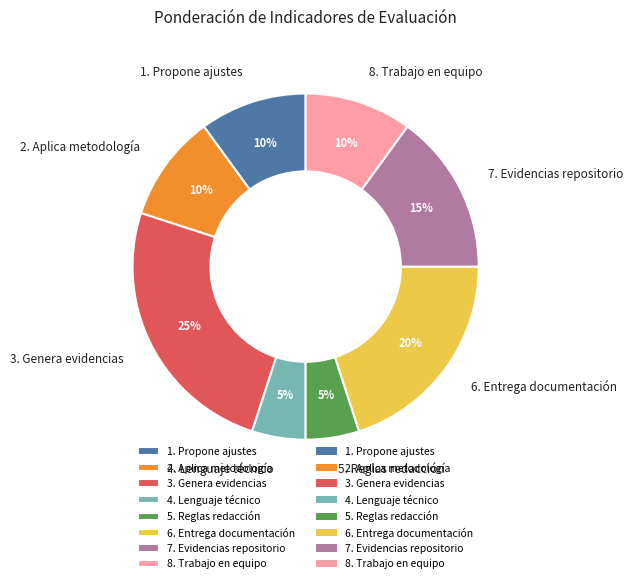

To the nearest percent, what percentage of the pie is 6. Entrega documentación?

20%